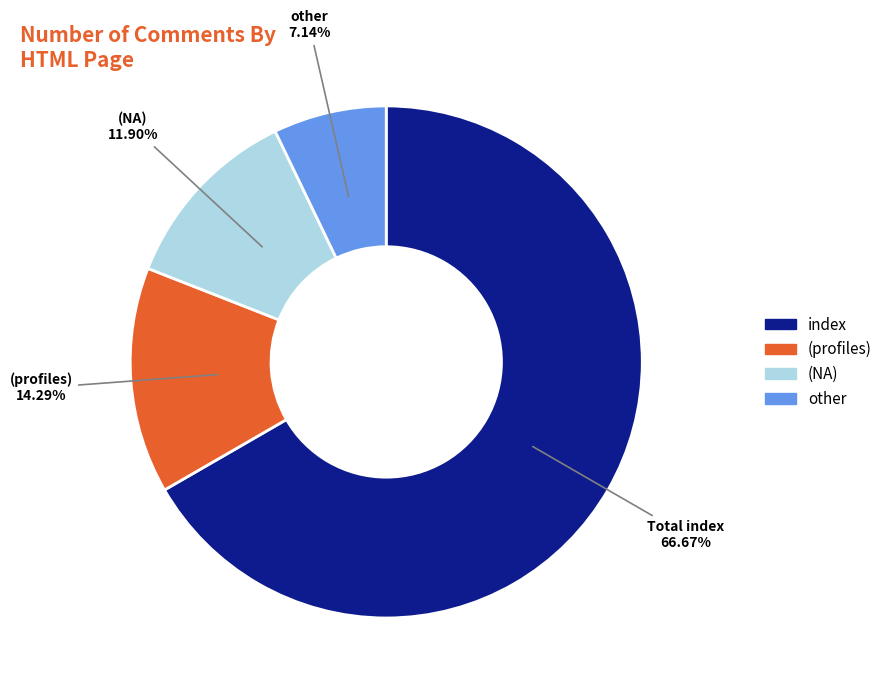

Does (NA) account for over 50% of the chart?

No